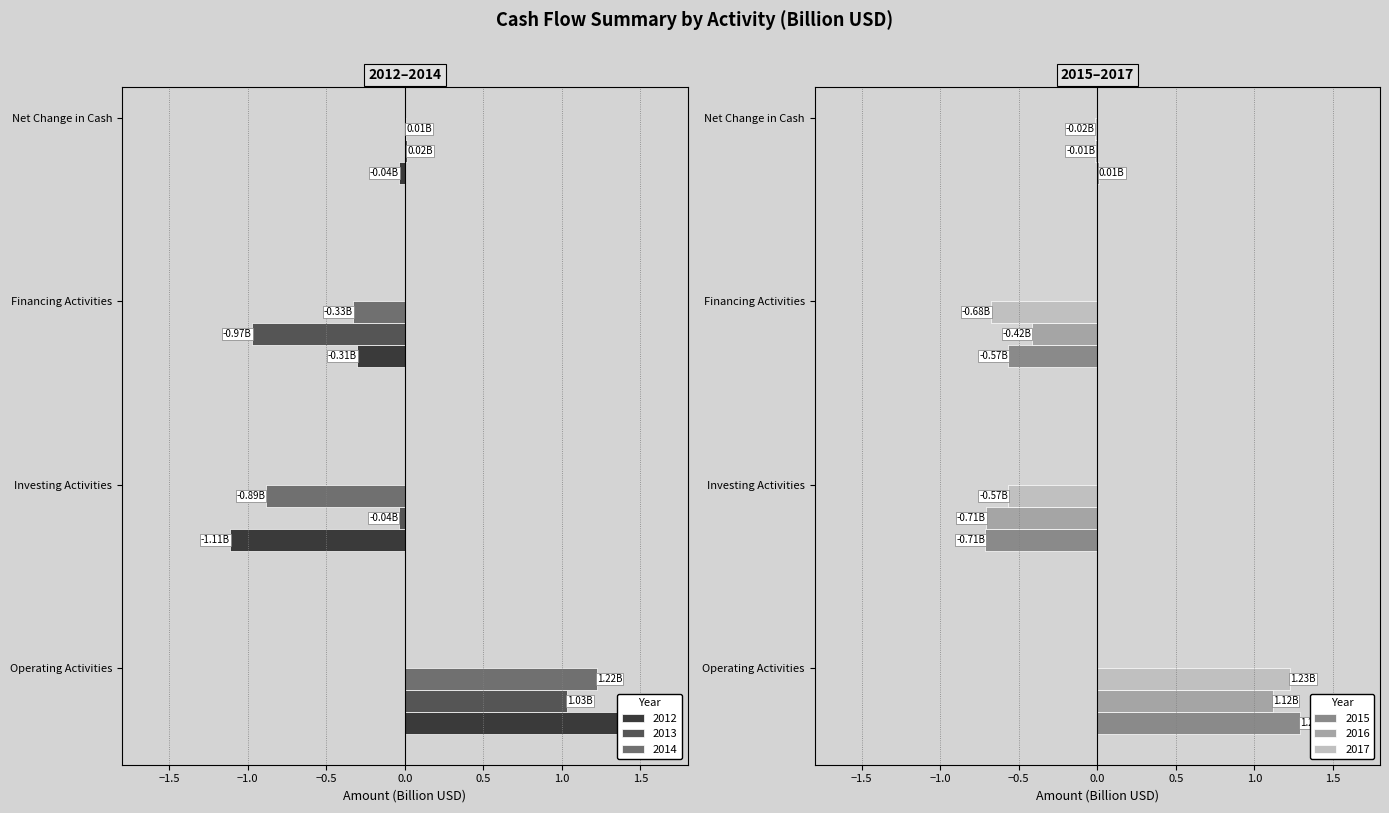

Which label corresponds to the smallest value in the chart?

Investing Activities